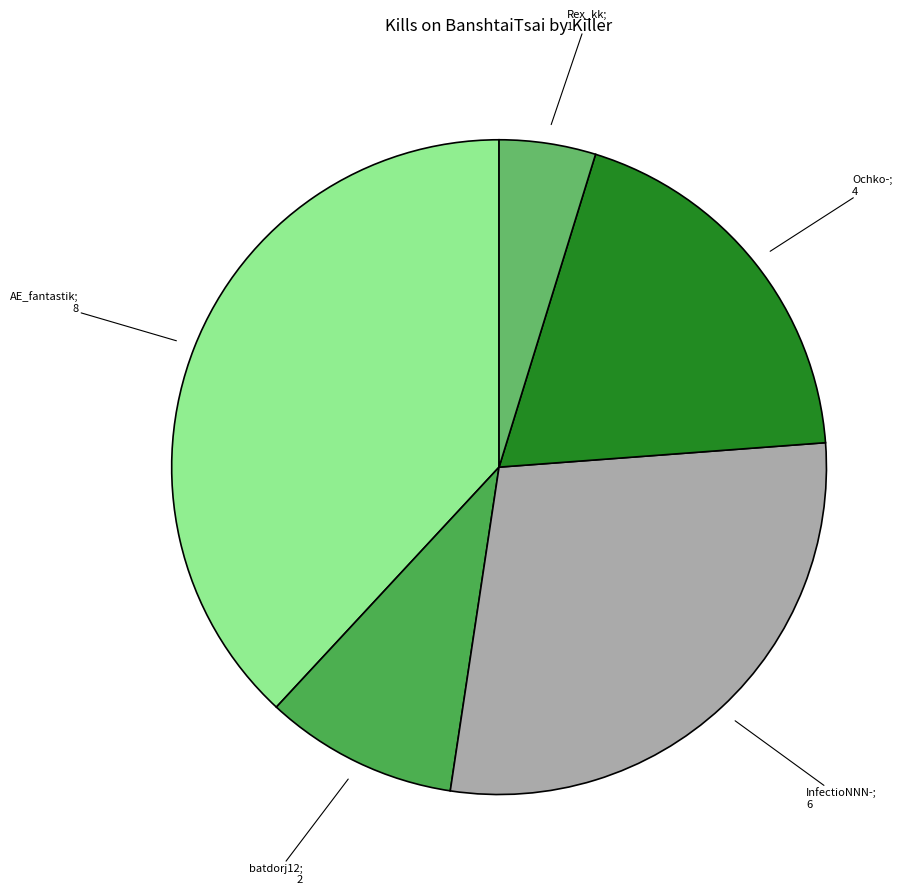

Which category has the biggest portion of the pie?

AE_fantastik